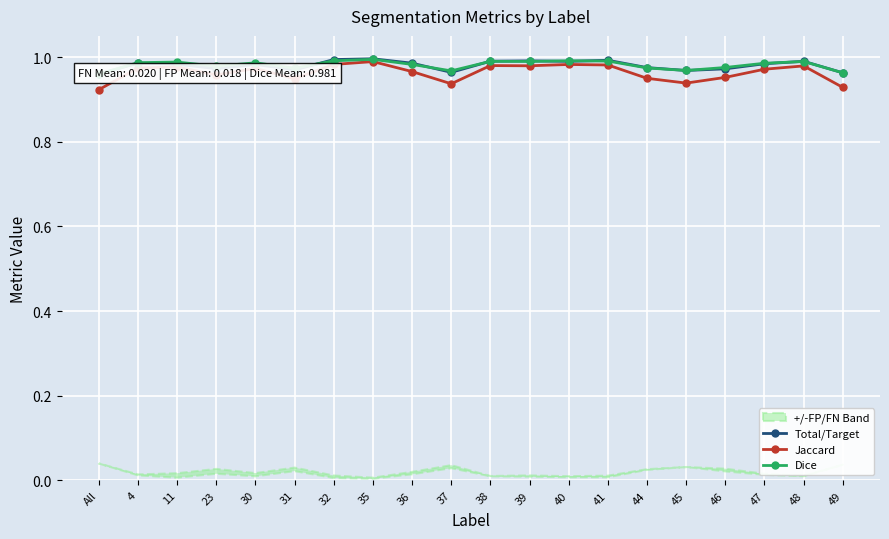

What is the sum of the Total/Target values at 11 and 31?

2.0